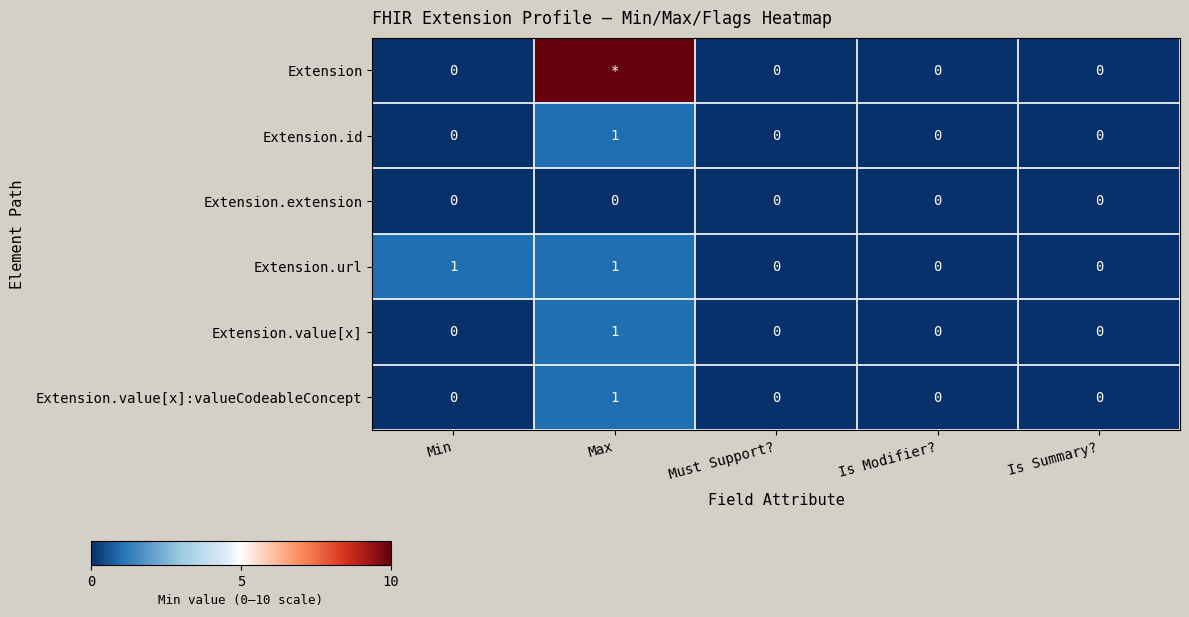

At which category is the sum across all series the highest?

Max